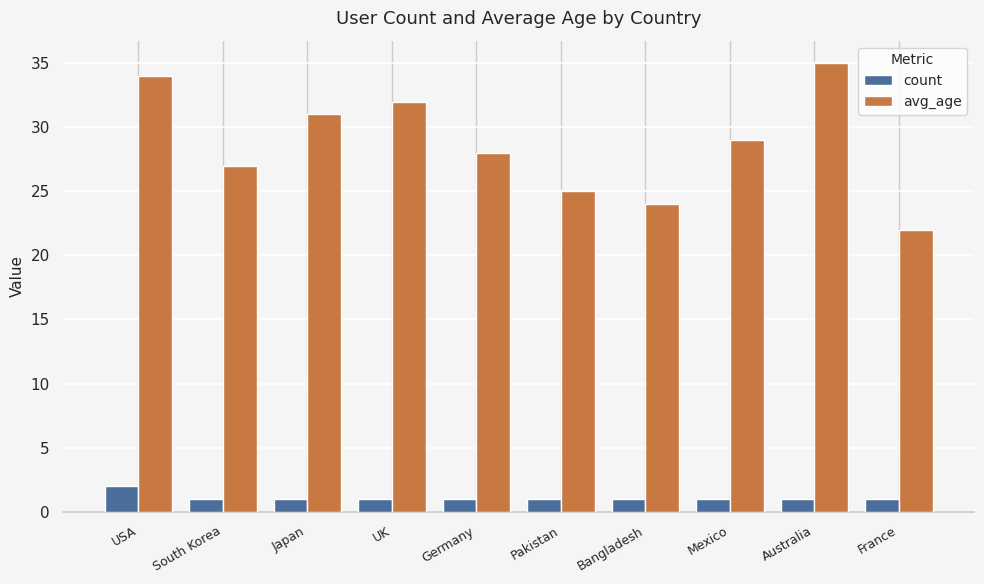

Rank the categories by avg_age value from lowest to highest.

France, Bangladesh, Pakistan, South Korea, Germany, Mexico, Japan, UK, USA, Australia